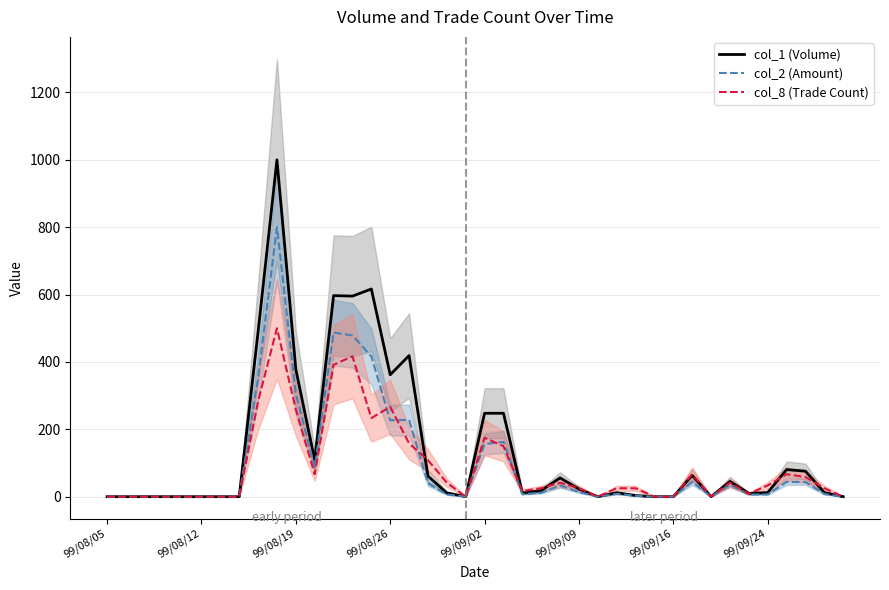

In col_2 (Amount), how many points are lower than both neighbors (excluding endpoints)?

7